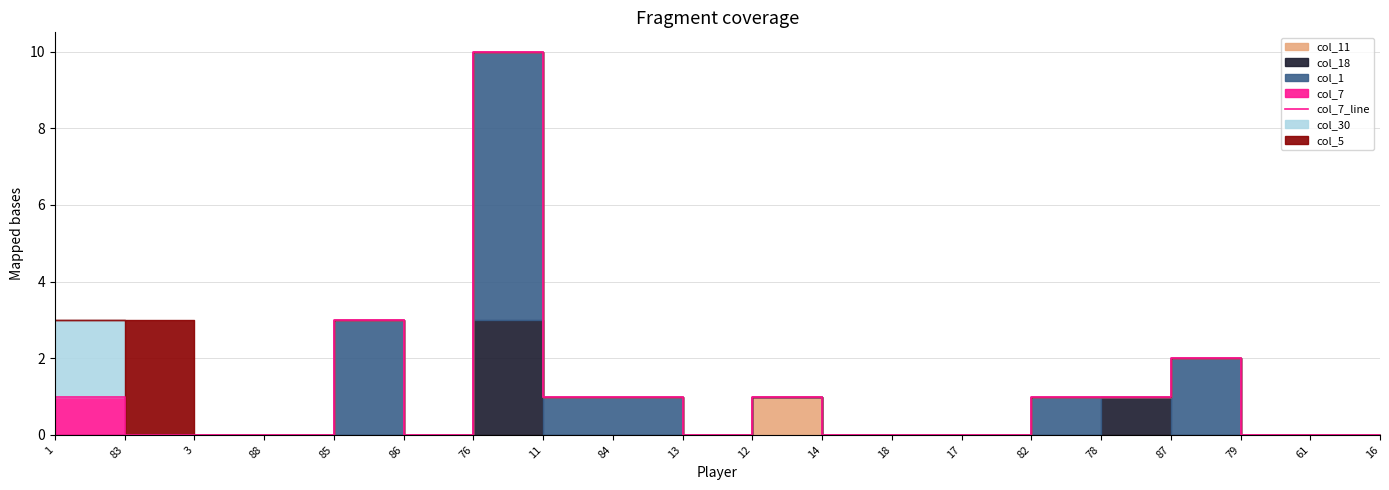

Reading left to right, transcribe all the data shown in this chart.

1=1	83=0	3=0	88=0	85=3	86=0	76=10	11=1	84=1	13=0	12=1	14=0	18=0	17=0	82=1	78=1	87=2	79=0	61=0	16=0